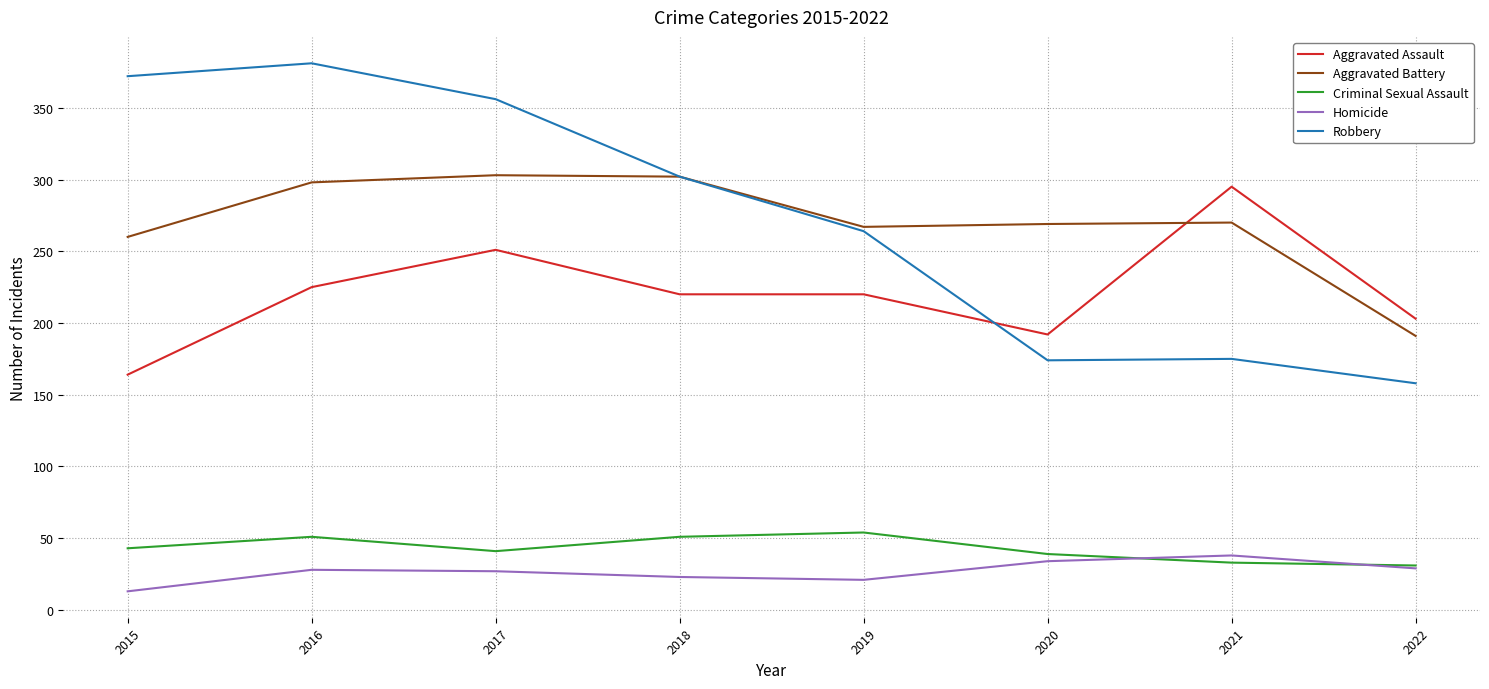

What value does the Aggravated Battery series have at 2015, to the nearest 5?

260